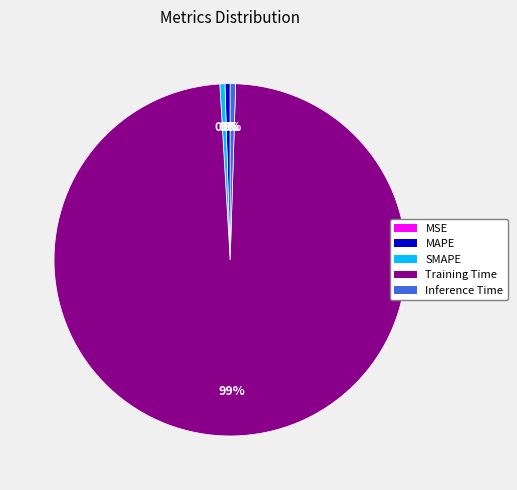

Is there any slice that represents more than half of the pie?

Yes